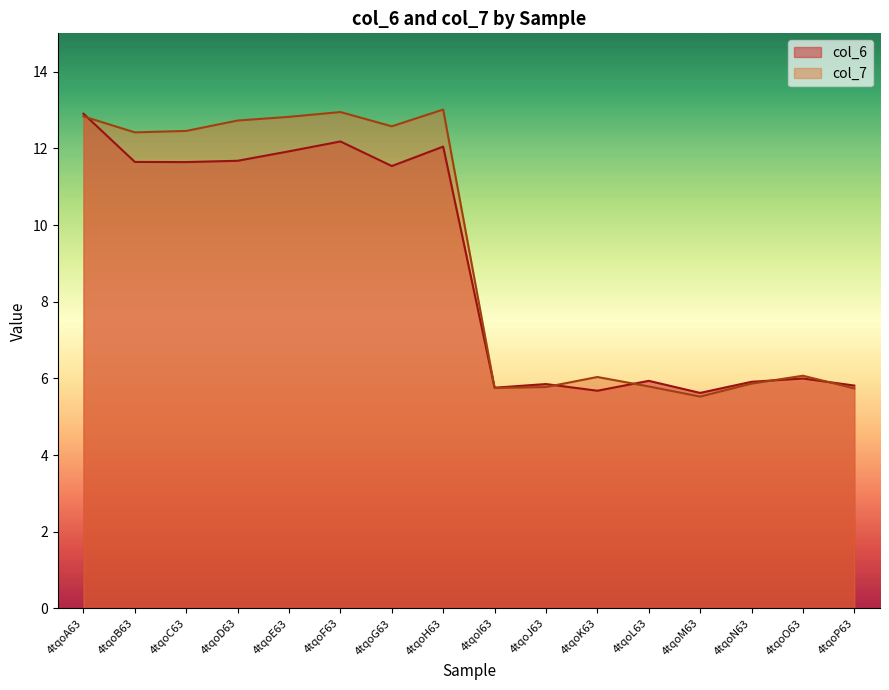

What is the average value of the col_6 series?

8.9